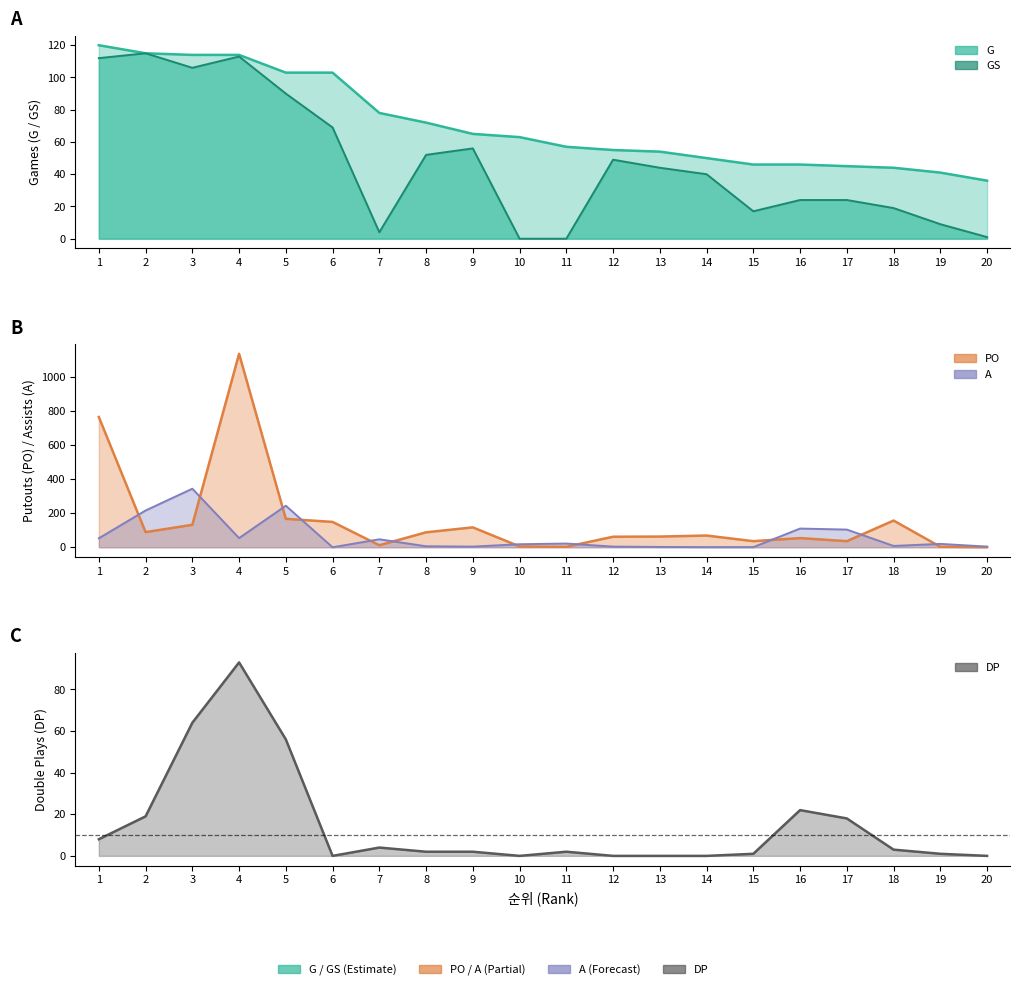

True or false: G has more than 2 interior local peaks.

False